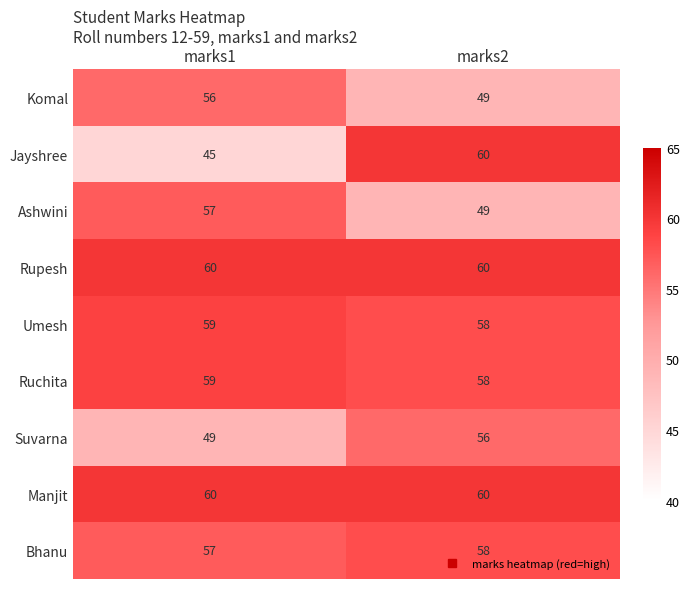

The value of Suvarna at marks1 is 79. True or false?

False